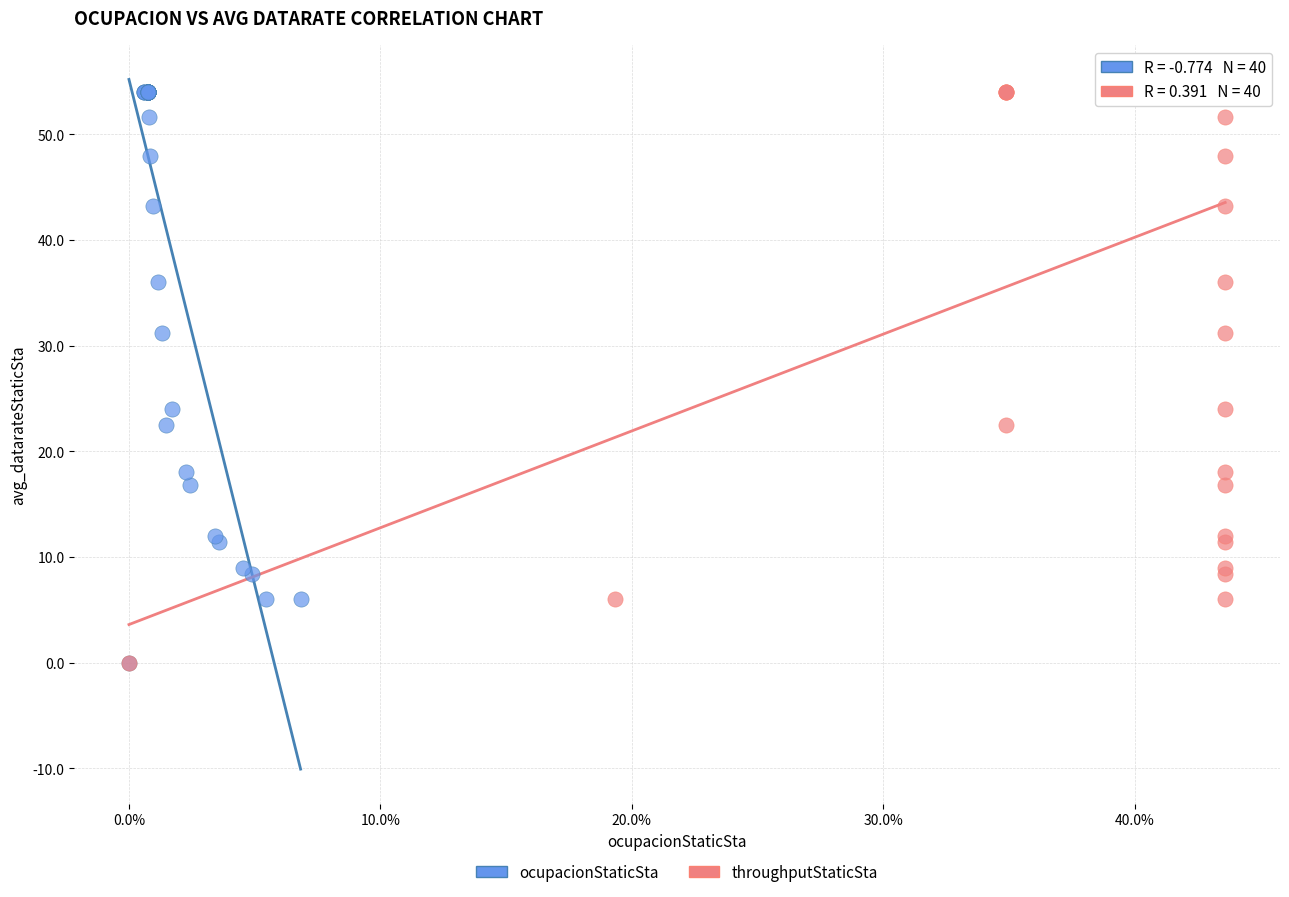

What are all the series names shown in the legend?

ocupacionStaticSta, throughputStaticSta